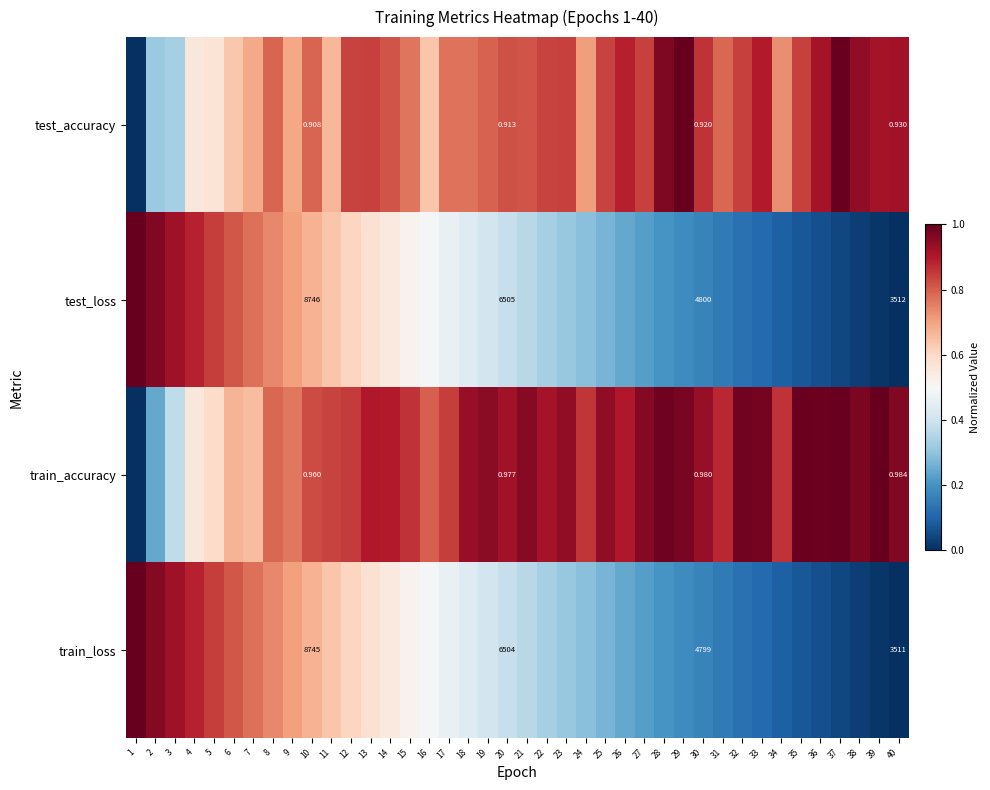

What is the maximum value shown in the chart?

1.0